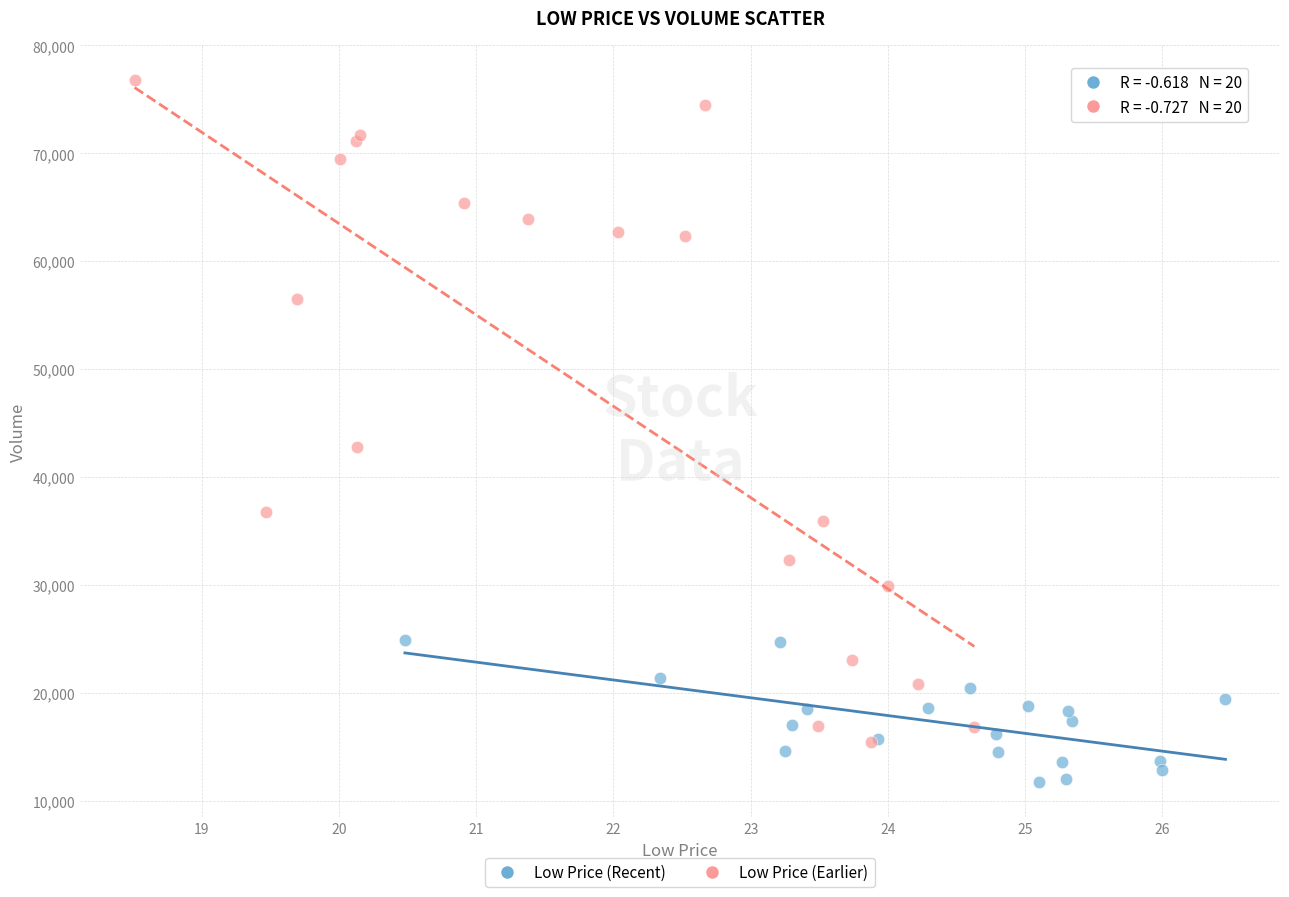

Which series has the largest Y range (max minus min)?

Low Price (Earlier)